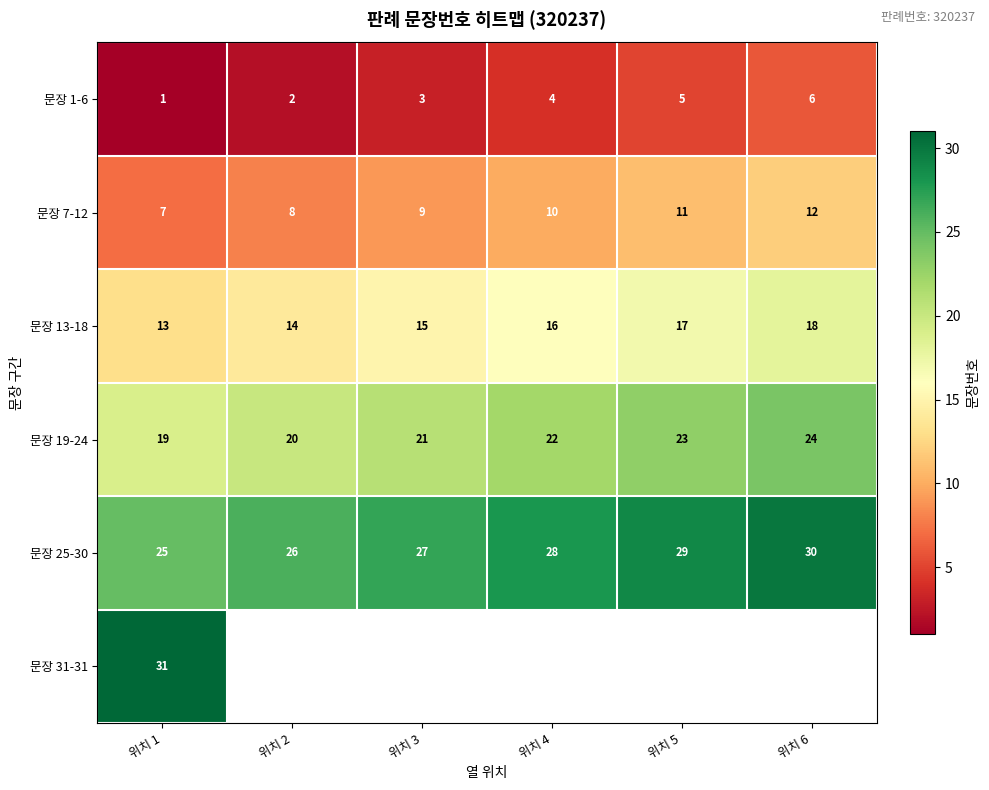

How many data points in 문장 25-30 are less than 28?

3